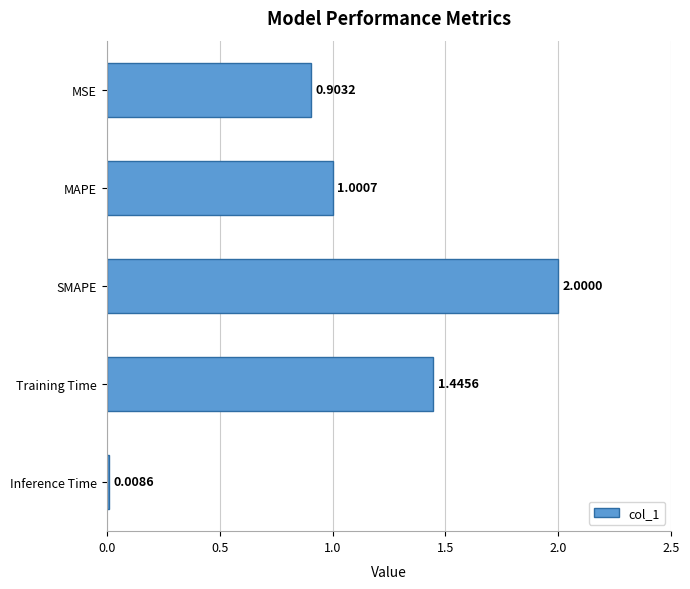

What is the label of the 3rd bar from the top?

SMAPE